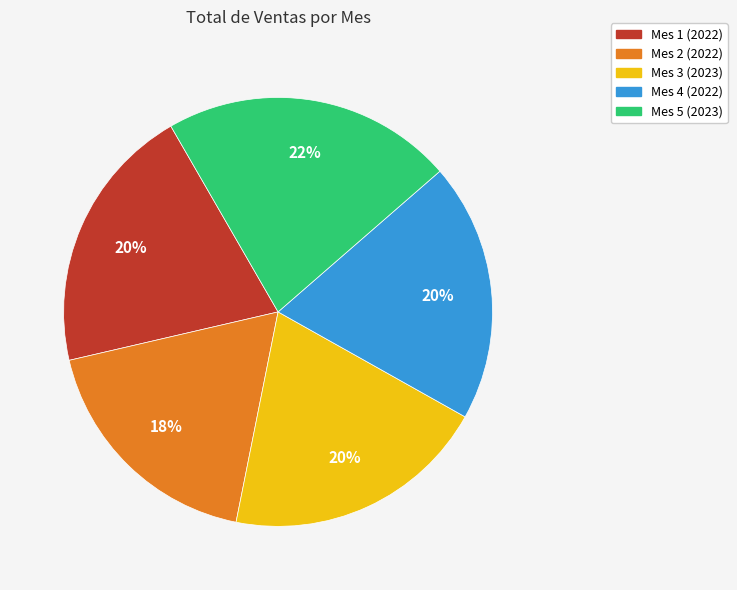

To the nearest percent, what is the average slice percentage?

20%